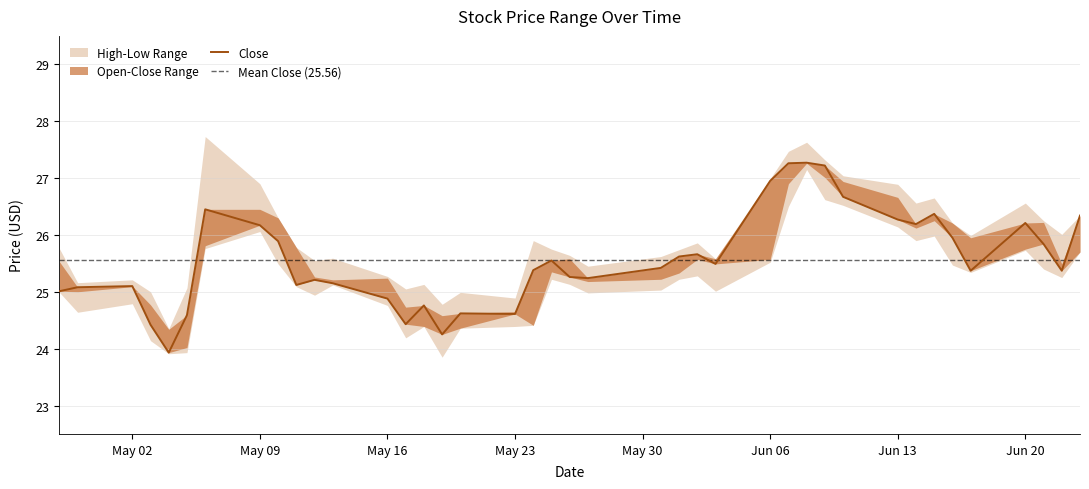

True or false: High and Low intersect in this chart.

False